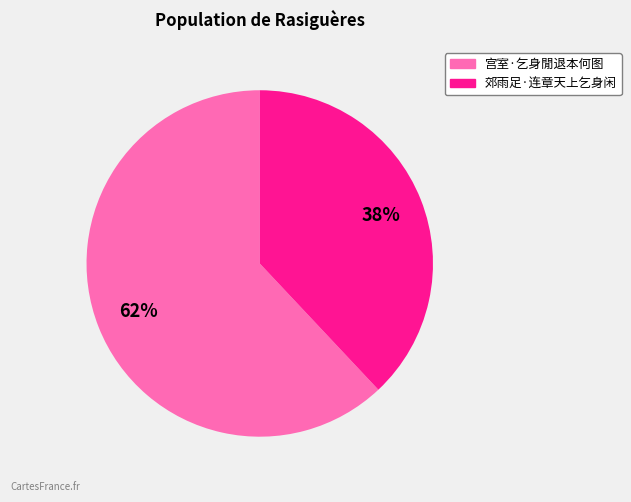

To the nearest percent, what is the average slice percentage?

50%